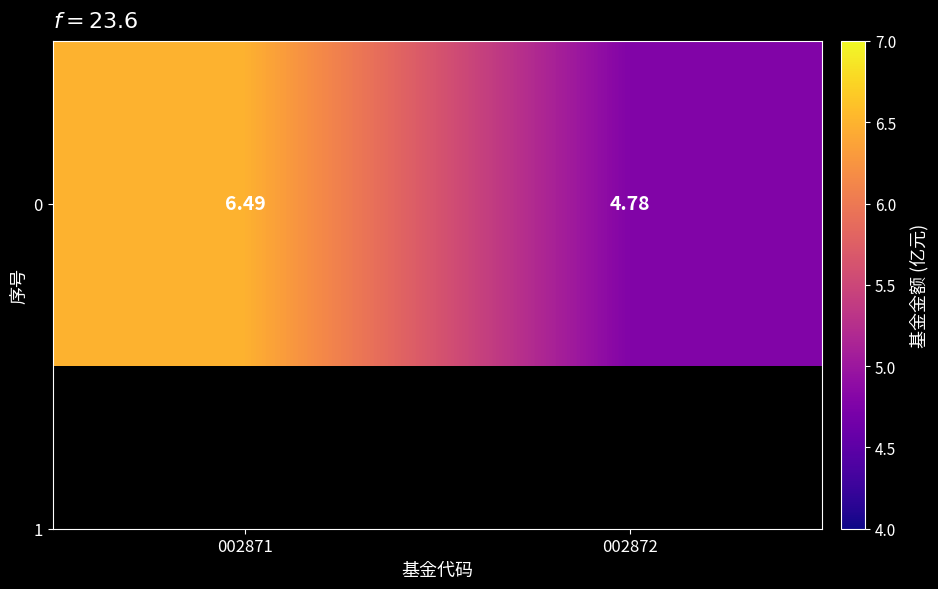

True or false: the data shows 6.5 at 002871.

True